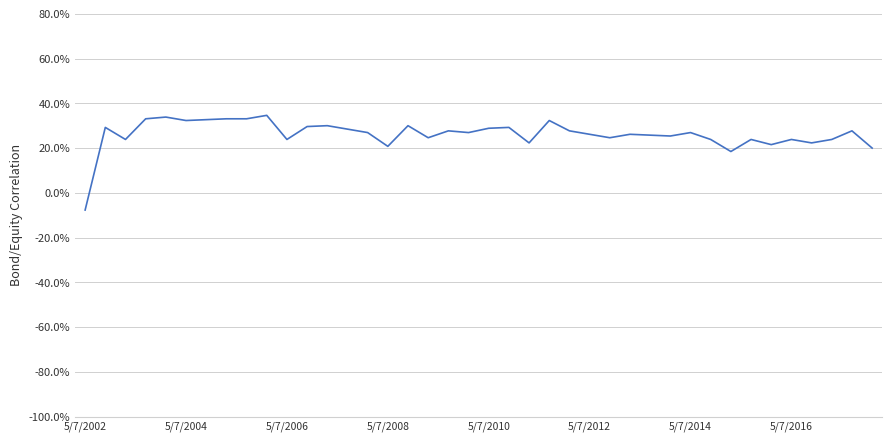

Is this an area chart (filled region under the line)?

No